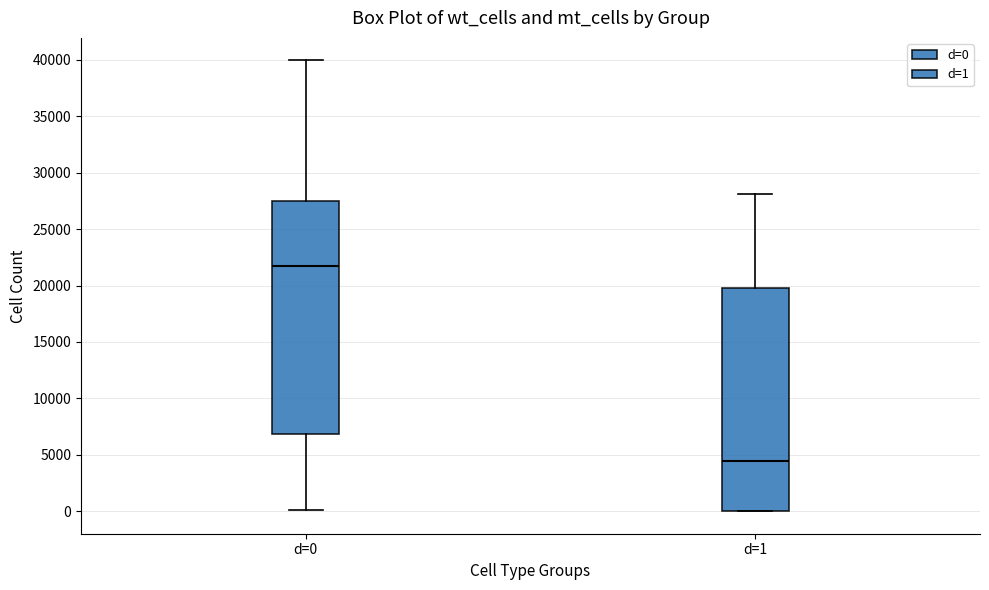

Which box is the tallest, from its lower edge to its upper edge?

d=0